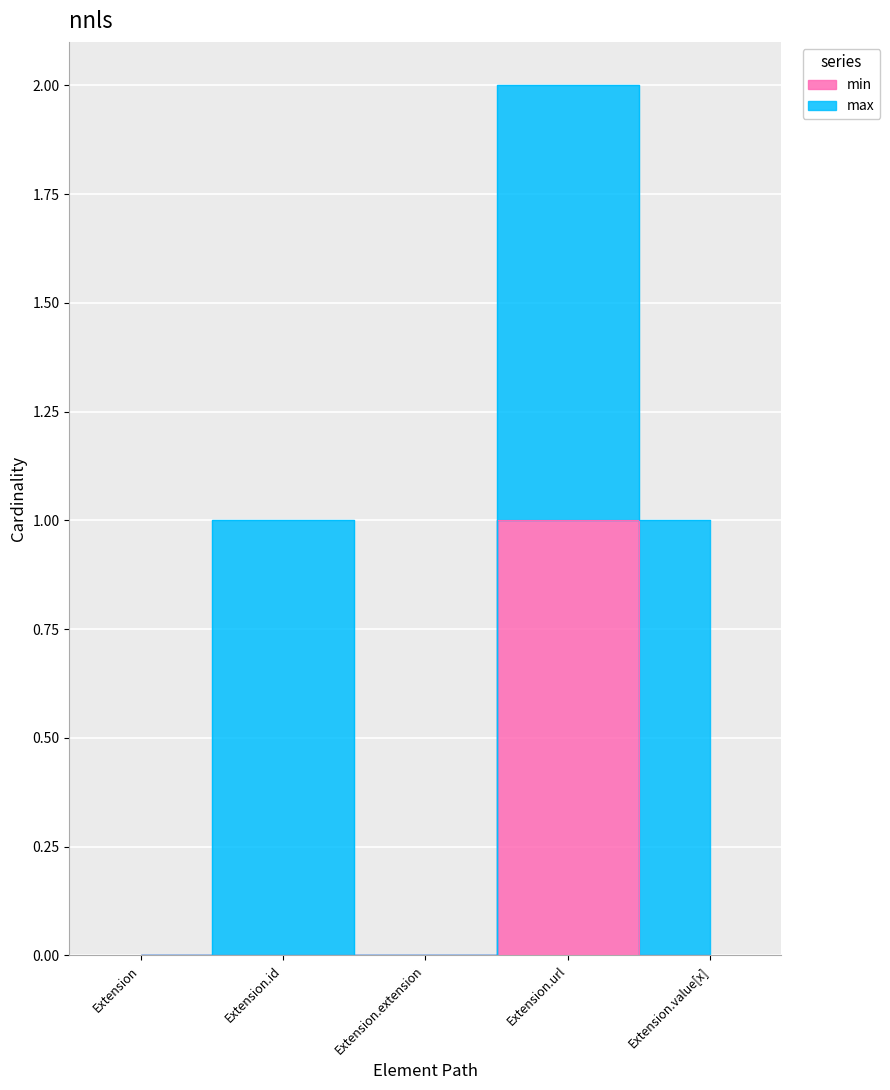

Does the chart display data point markers on the line(s)?

No